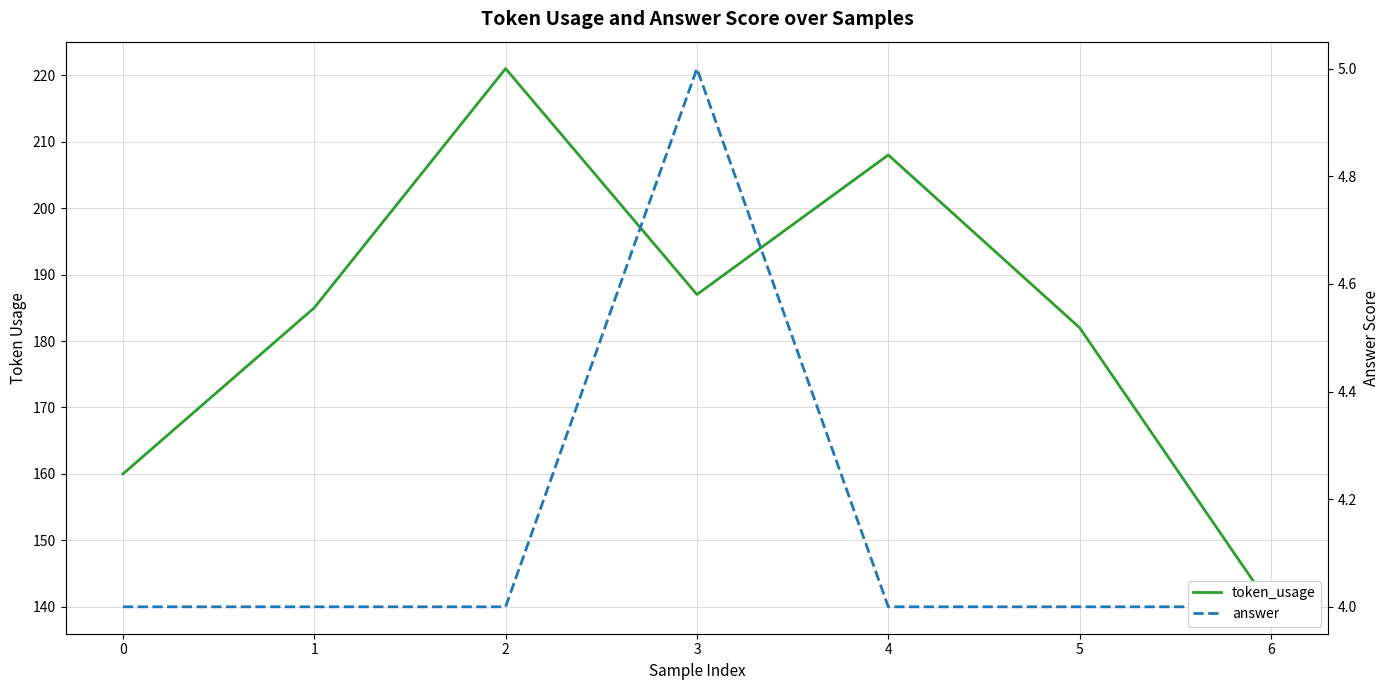

True or false: token_usage and answer intersect in this chart.

False